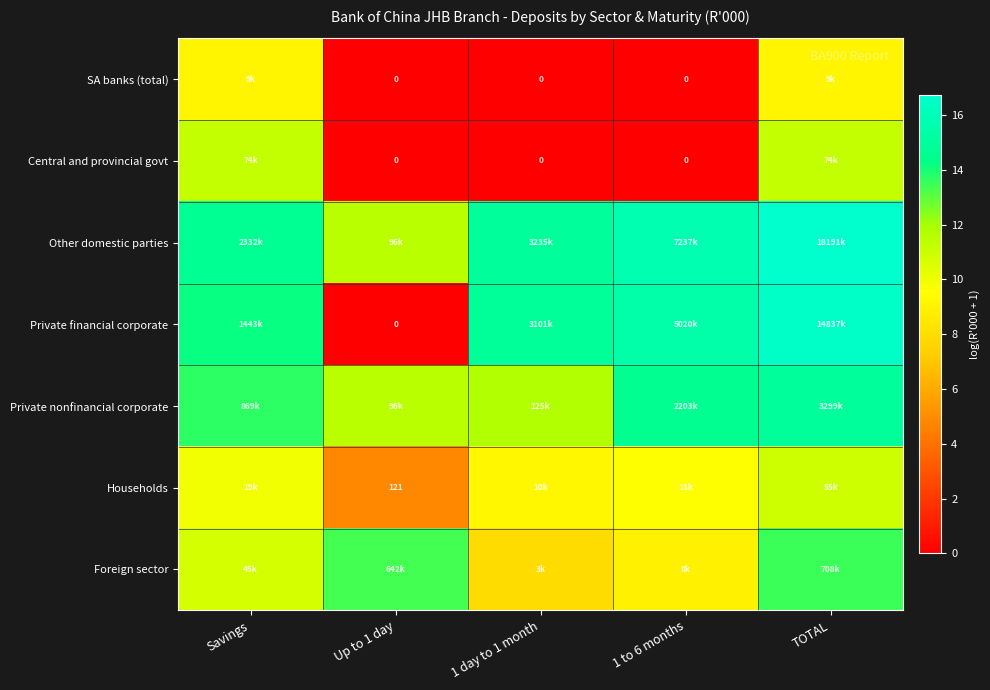

Rank the series by their maximum value, from highest to lowest.

Other domestic parties, Private financial corporate, Private nonfinancial corporate, Foreign sector, Central and provincial govt, Households, SA banks (total)